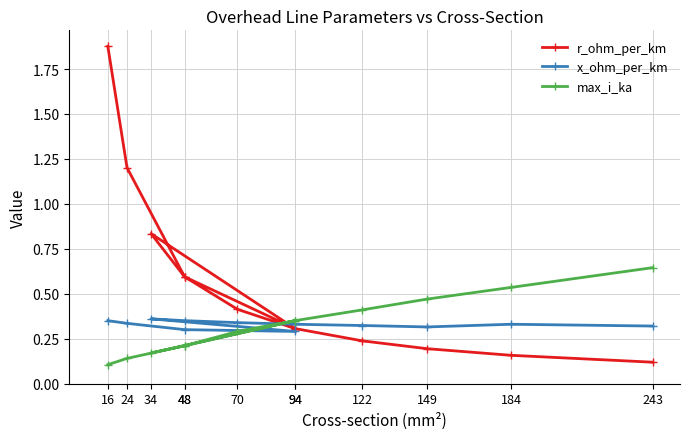

Where is the first local minimum for max_i_ka?

34